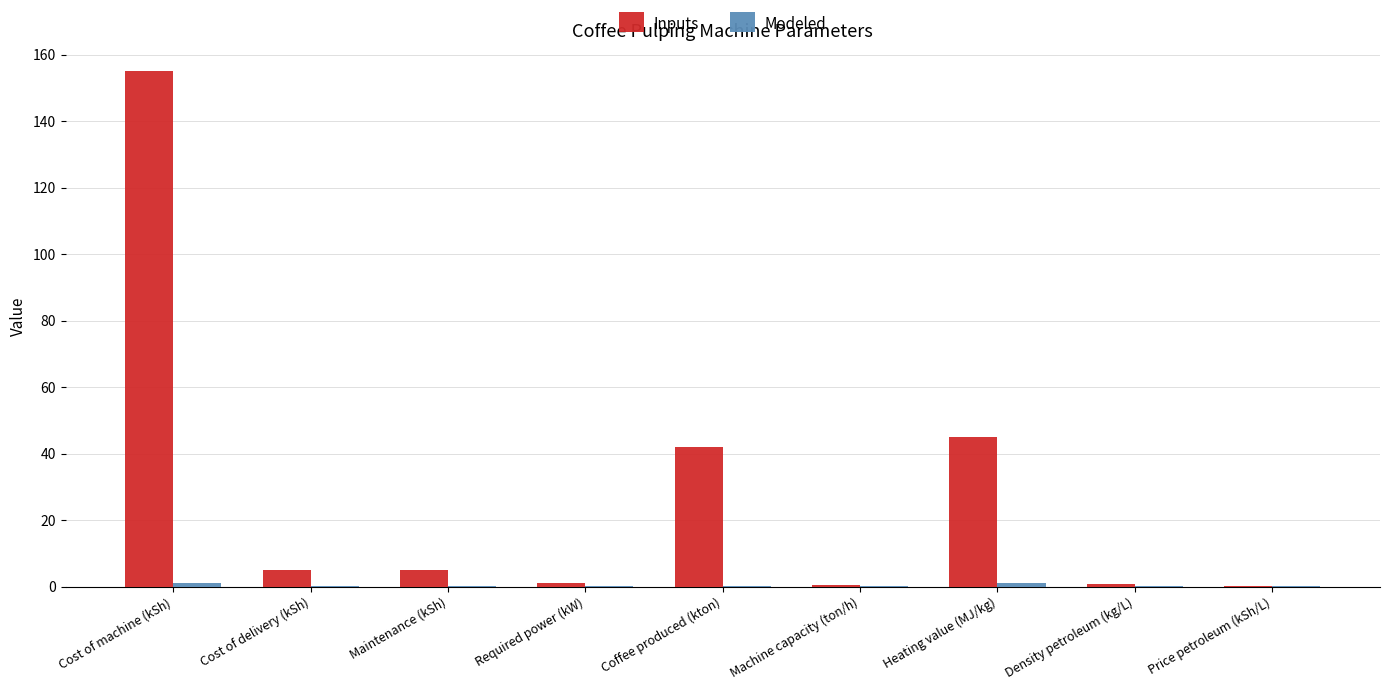

Between Required power (kW) and Coffee produced (kton), which series saw the biggest shift?

Inputs